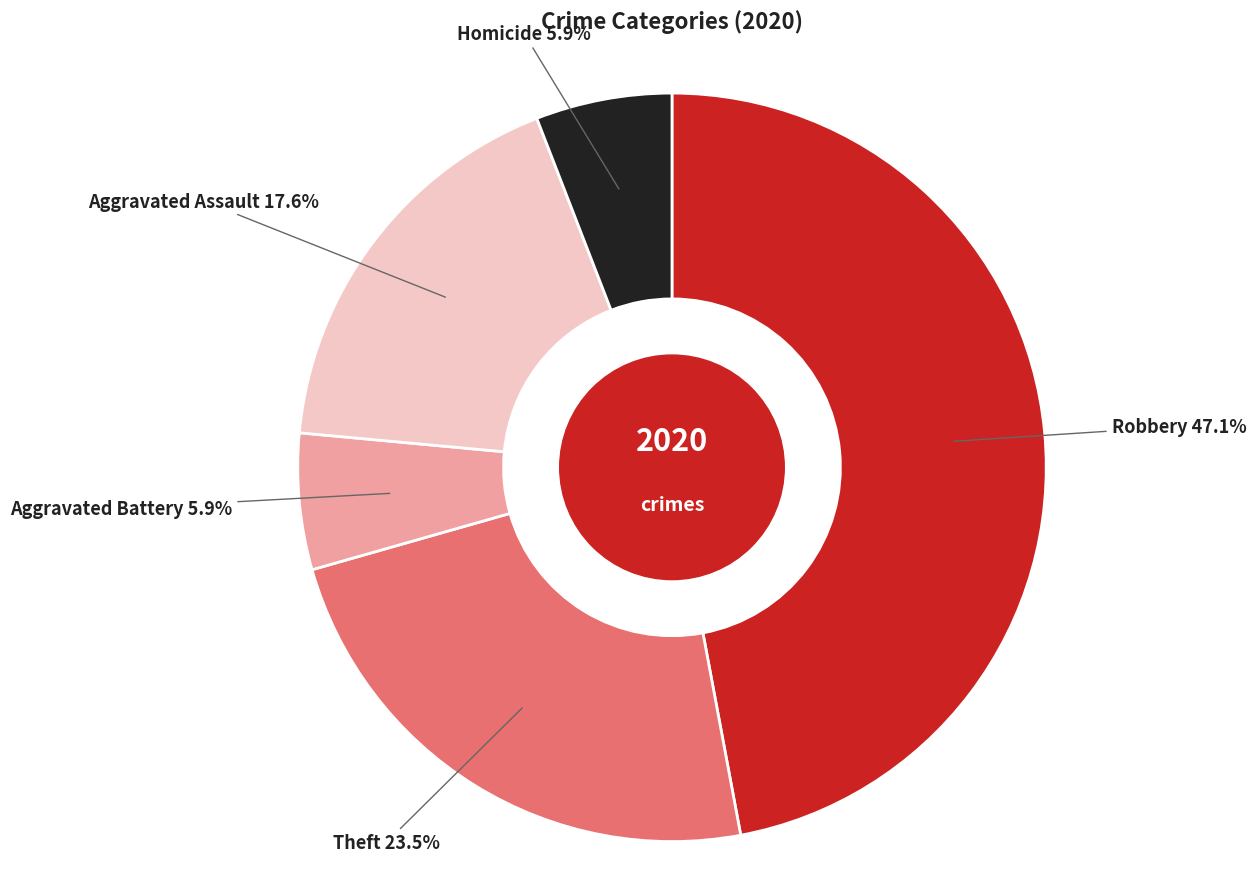

Is there a majority slice in this chart?

No